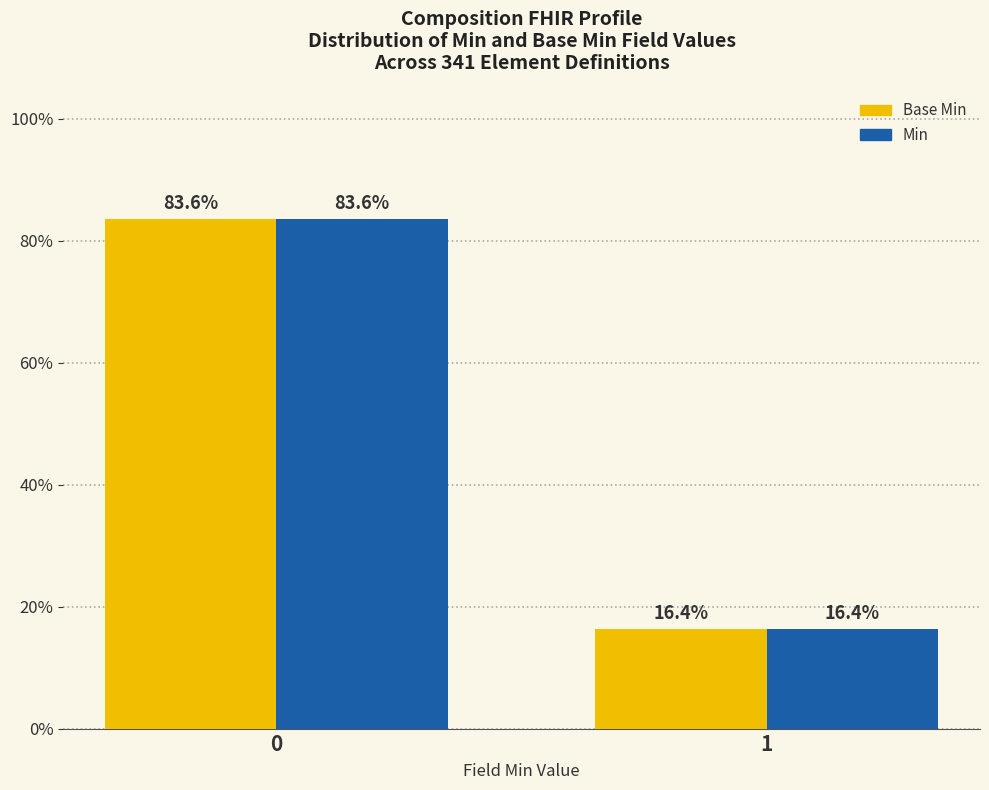

Reading right to left, transcribe all the data shown in this chart.

Base Min: 1=16.4	0=83.6
Min: 1=16.4	0=83.6